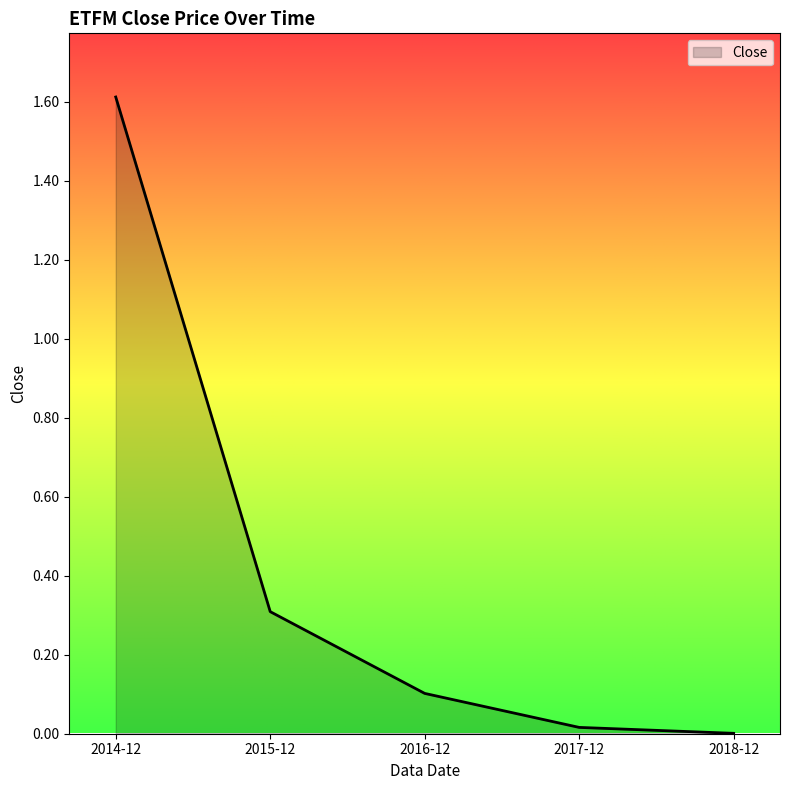

At which label is the value closest to 0?

2018-12